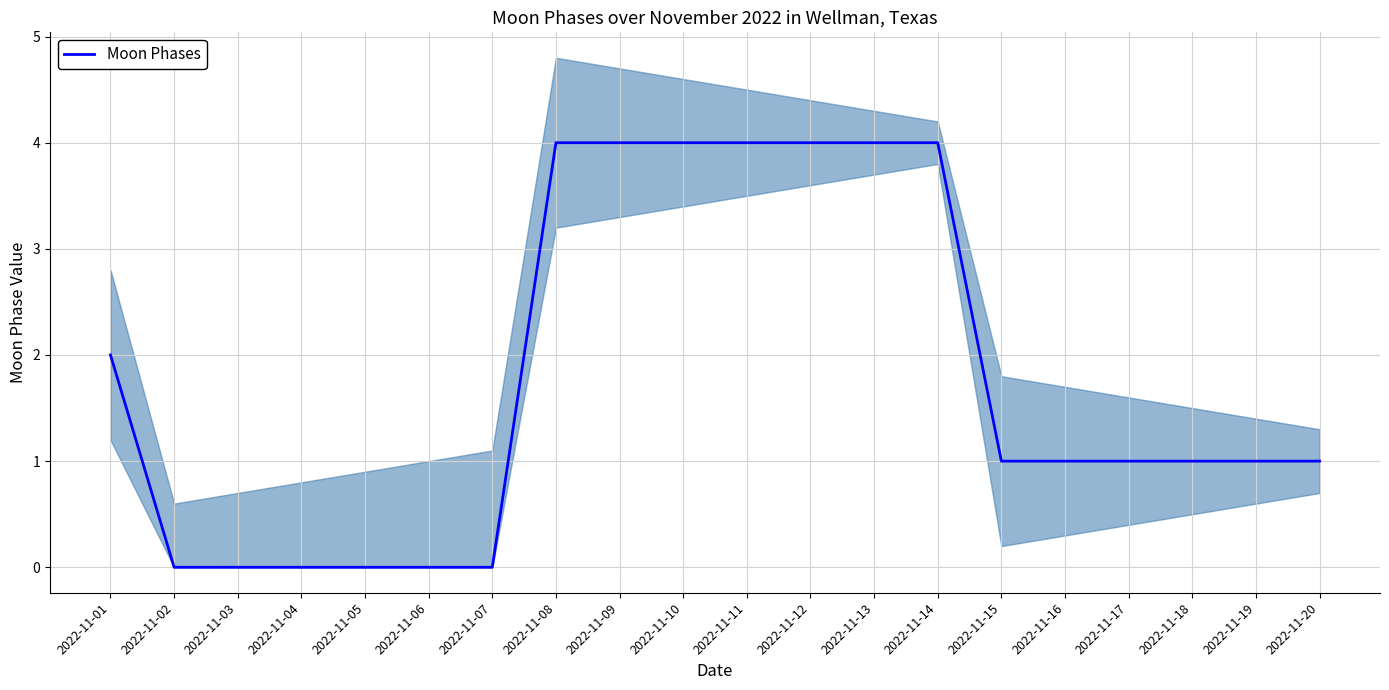

Reading right to left, transcribe all the data shown in this chart.

2022-11-20=1	2022-11-19=1	2022-11-18=1	2022-11-17=1	2022-11-16=1	2022-11-15=1	2022-11-14=4	2022-11-13=4	2022-11-12=4	2022-11-11=4	2022-11-10=4	2022-11-09=4	2022-11-08=4	2022-11-07=0	2022-11-06=0	2022-11-05=0	2022-11-04=0	2022-11-03=0	2022-11-02=0	2022-11-01=2